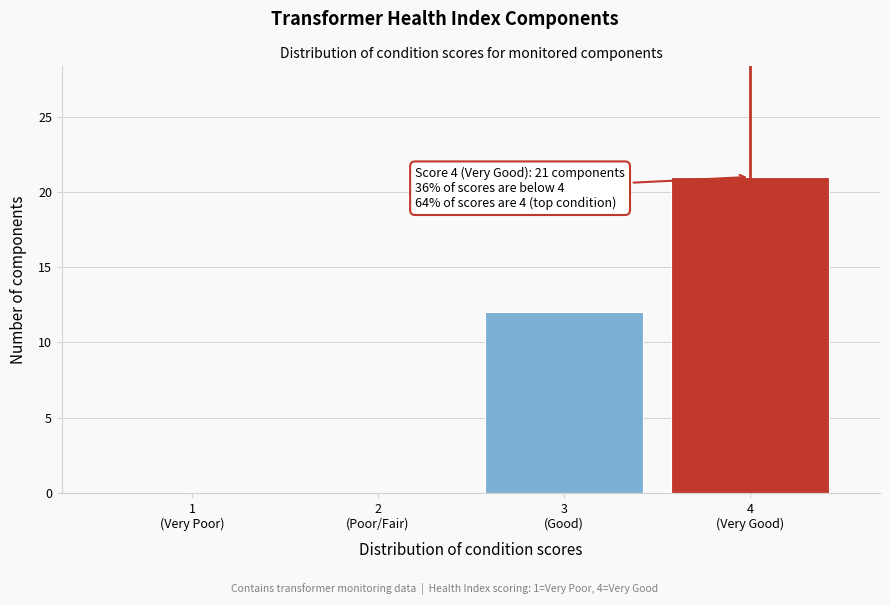

What is the greatest value displayed?

21